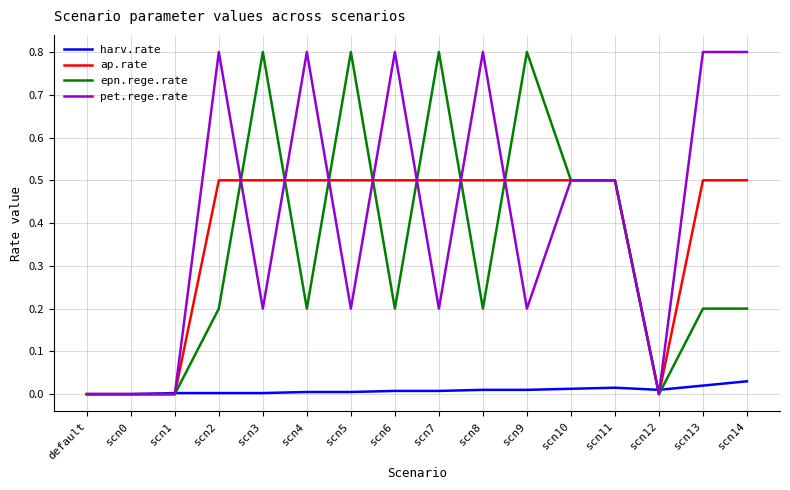

The value of ap.rate at scn4 is 0.5. True or false?

True